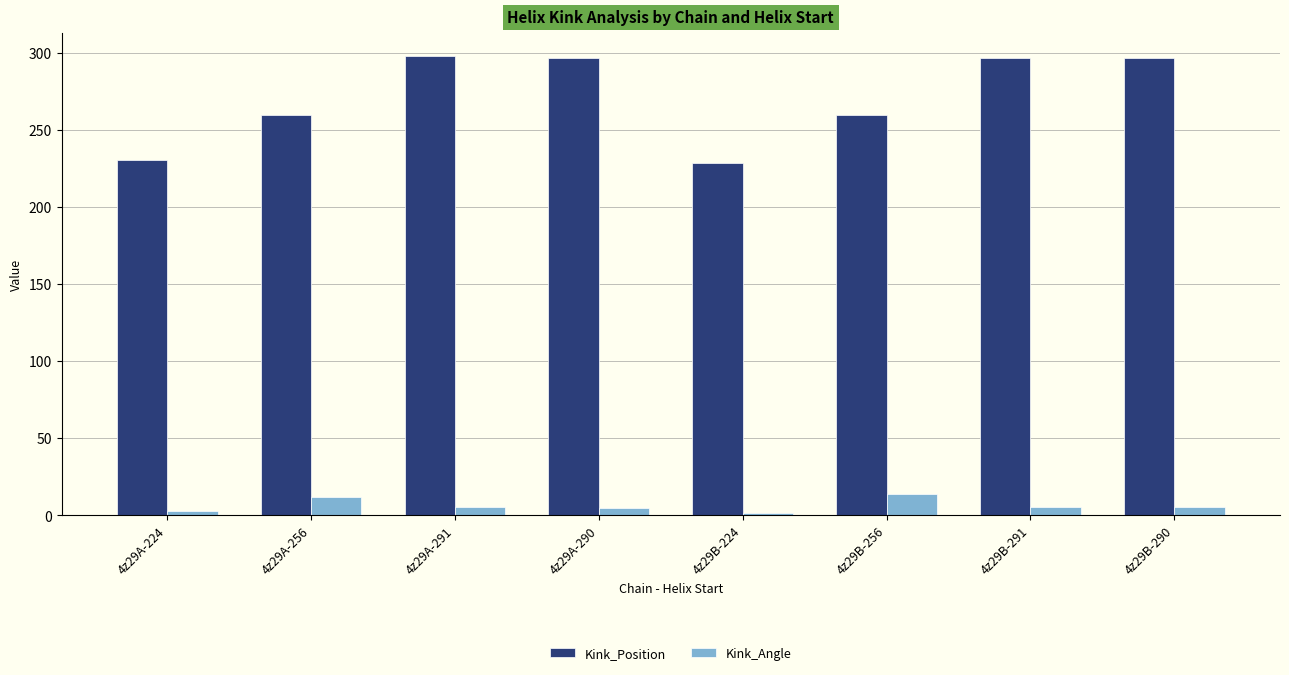

Which series has the largest total across all categories?

Kink_Position